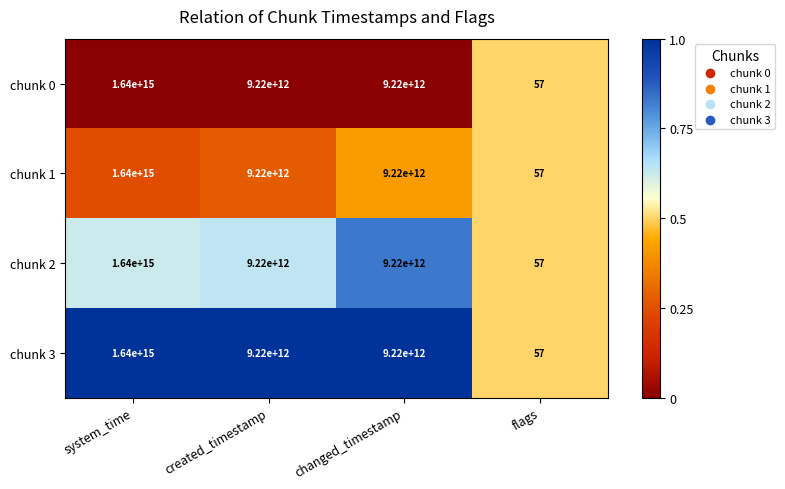

Which category has the lowest value in the chunk 3 series?

flags